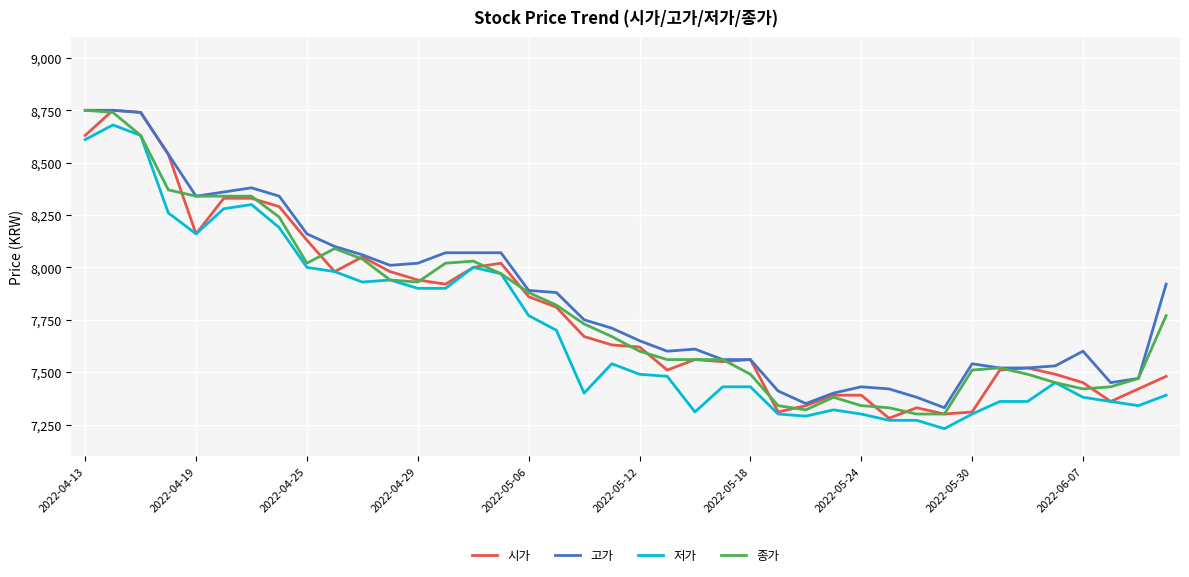

What is the minimum value shown in the chart?

7230